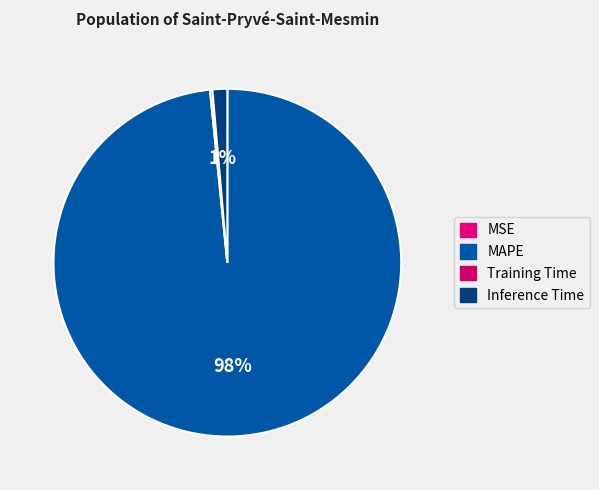

Does any single category account for the majority?

Yes